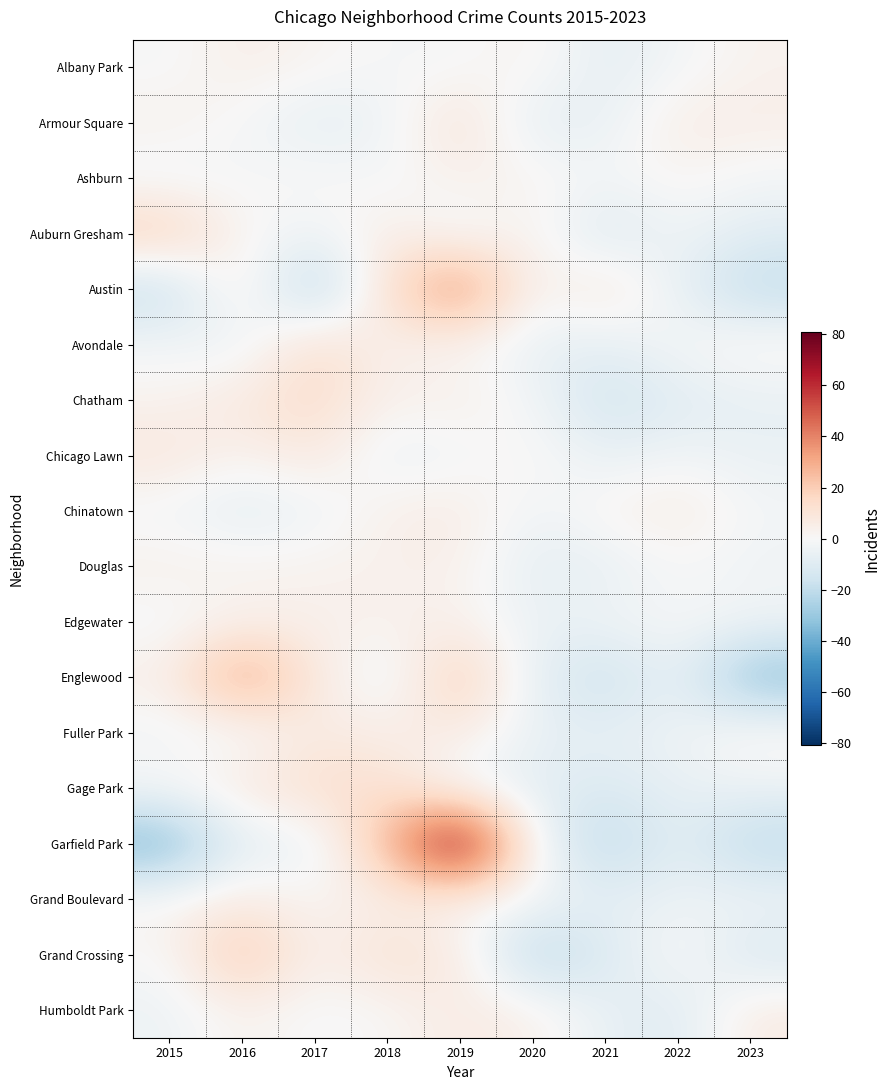

Which series has the widest spread of values?

Garfield Park